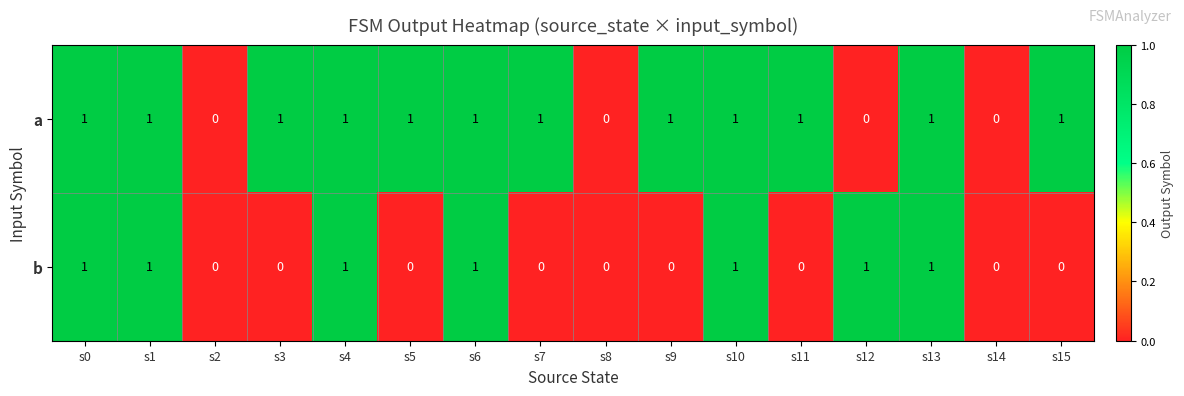

Rank the series by their average value, from highest to lowest.

a, b